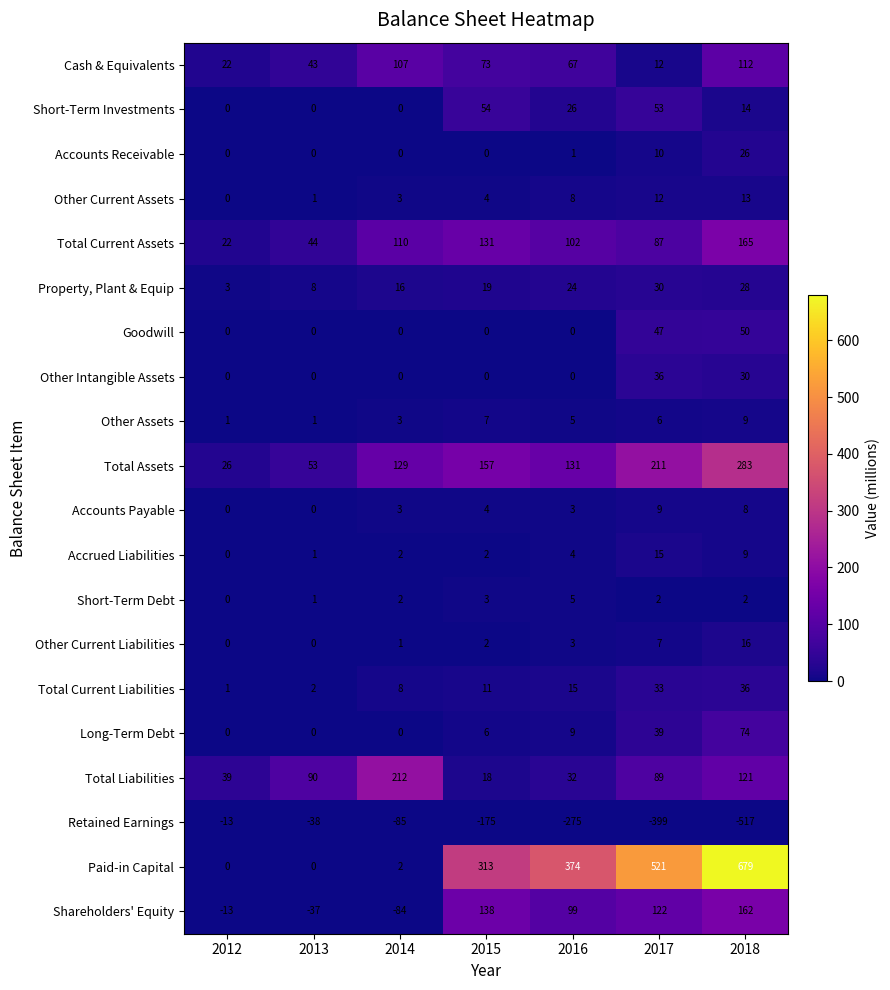

Is it true that Retained Earnings equals -399 at 2017?

True